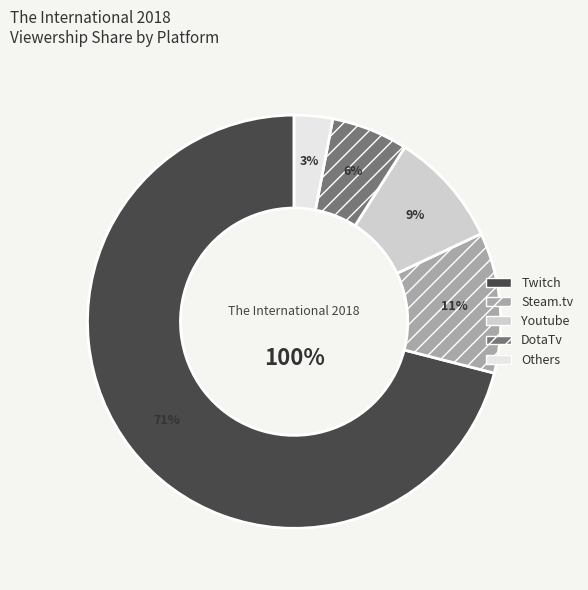

To the nearest percent, what is the average slice percentage?

20%